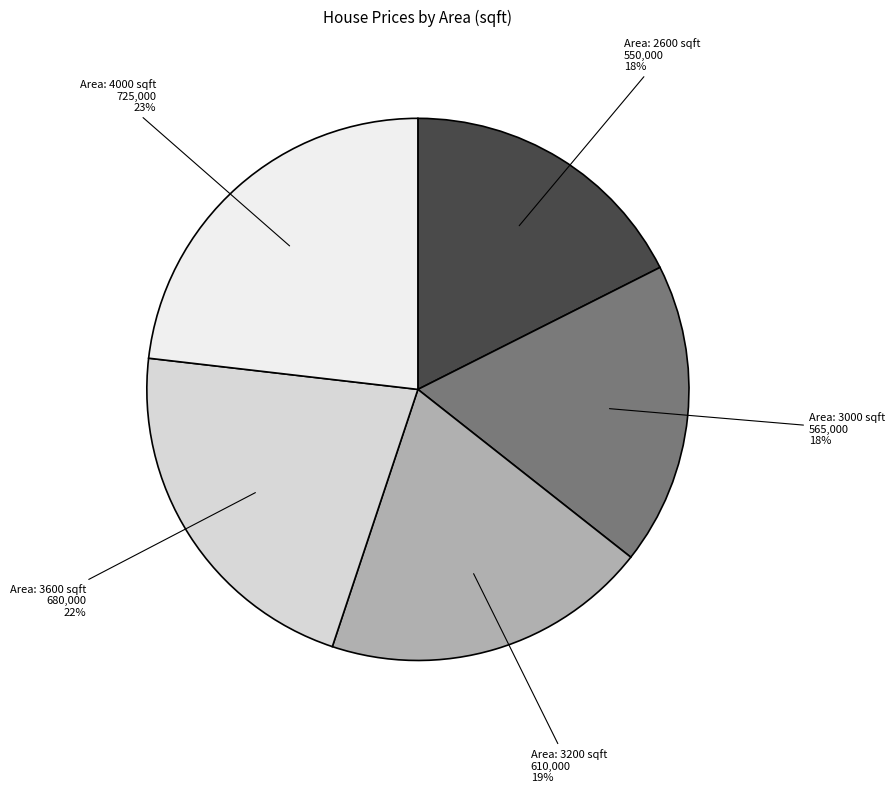

Does any single category account for the majority?

No